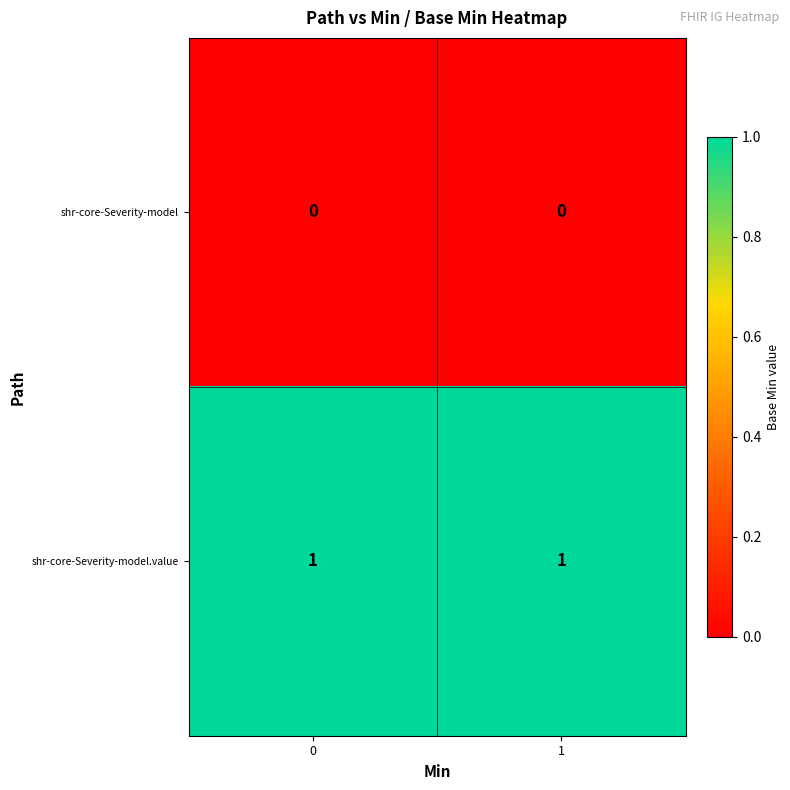

Reading right to left, extract all data points from this chart.

shr-core-Severity-model: 1=0	0=0
shr-core-Severity-model.value: 1=1	0=1